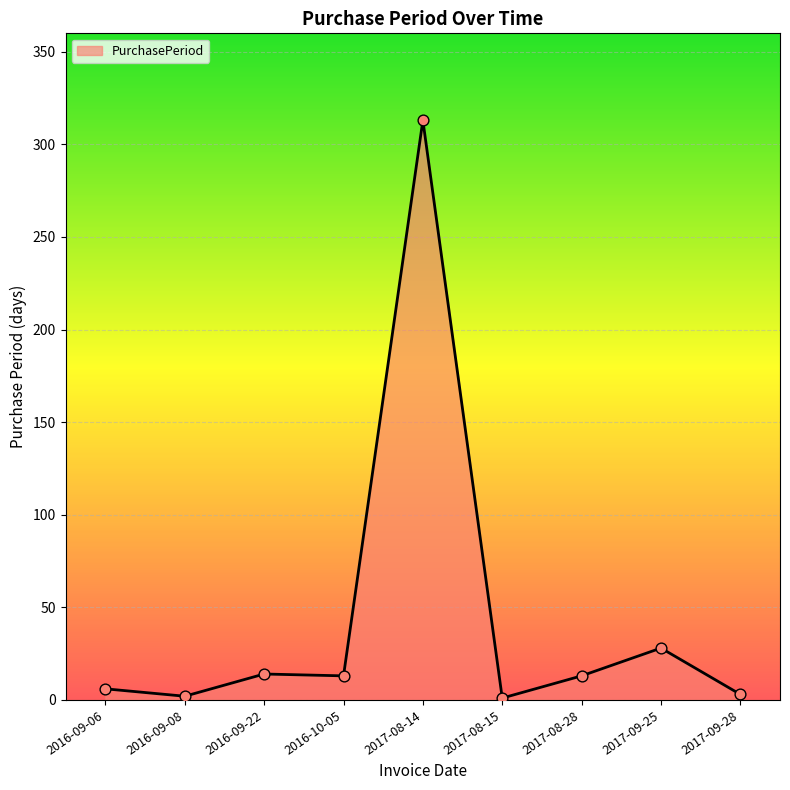

What is the change in value from 2017-08-15 to 2017-09-25?

+27